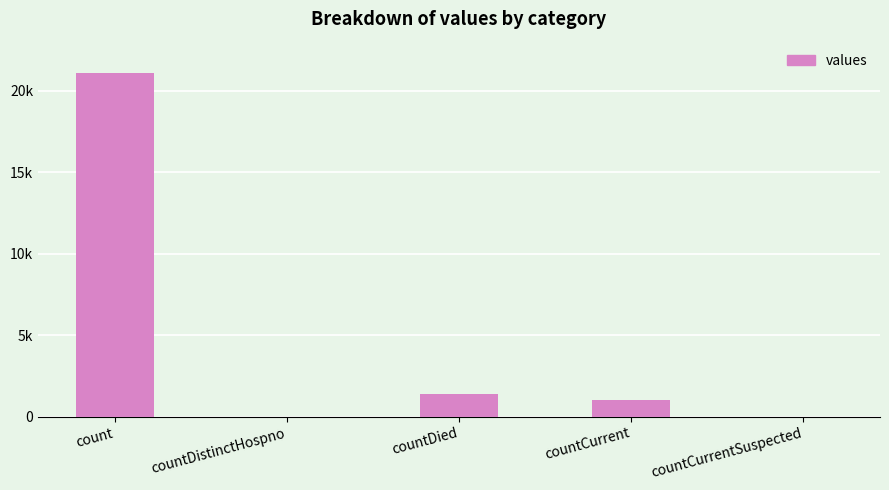

Reading left to right, transcribe all the data shown in this chart.

count=21050	countDistinctHospno=0	countDied=1405	countCurrent=1006	countCurrentSuspected=0